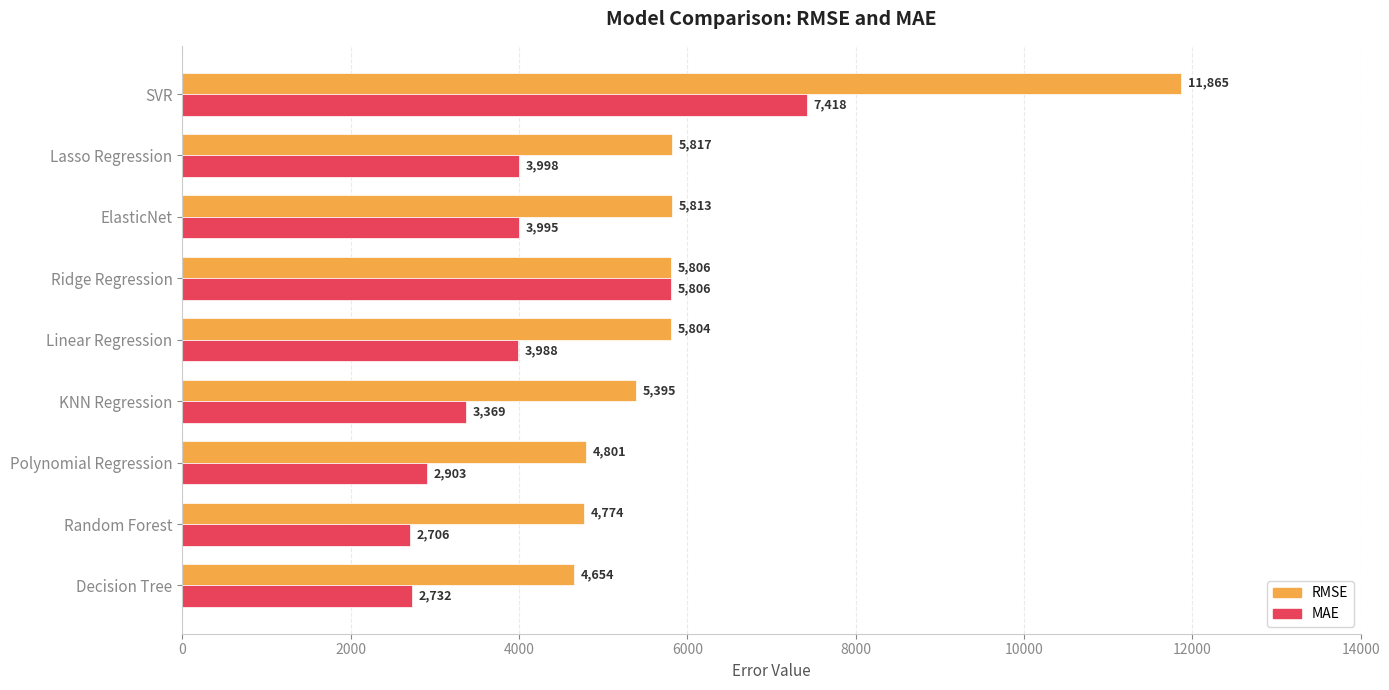

What are all the series names shown in the legend?

RMSE, MAE